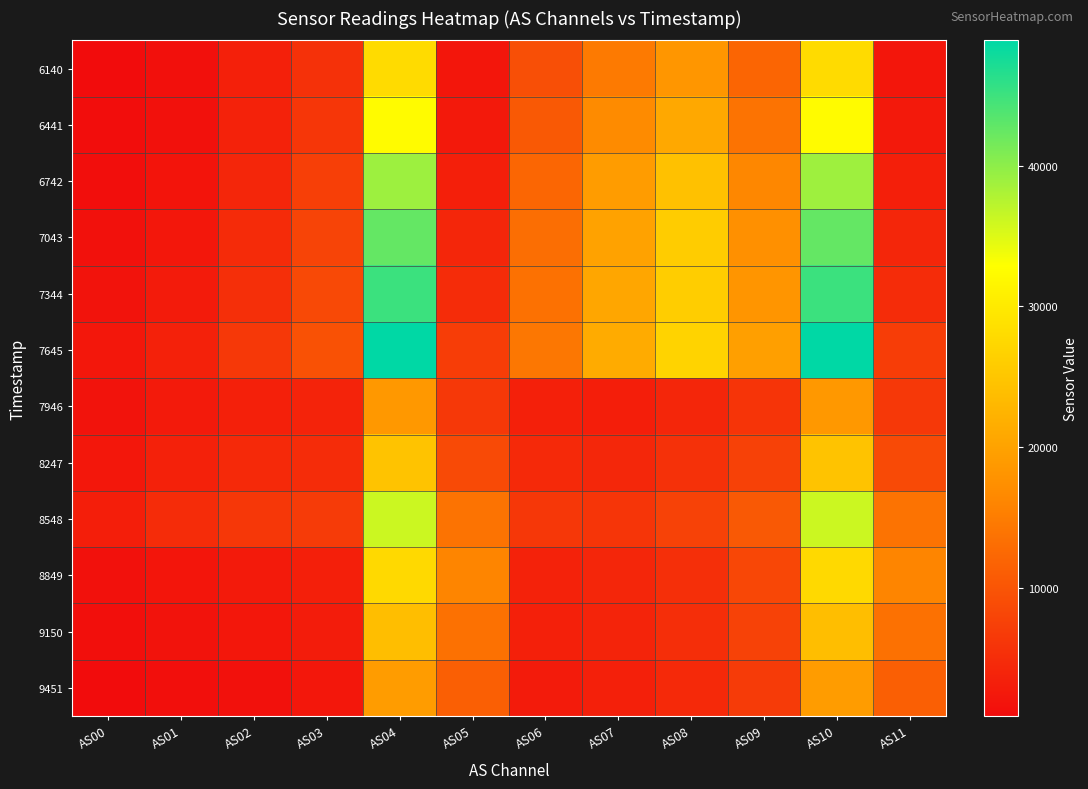

How many series are shown in this chart?

12